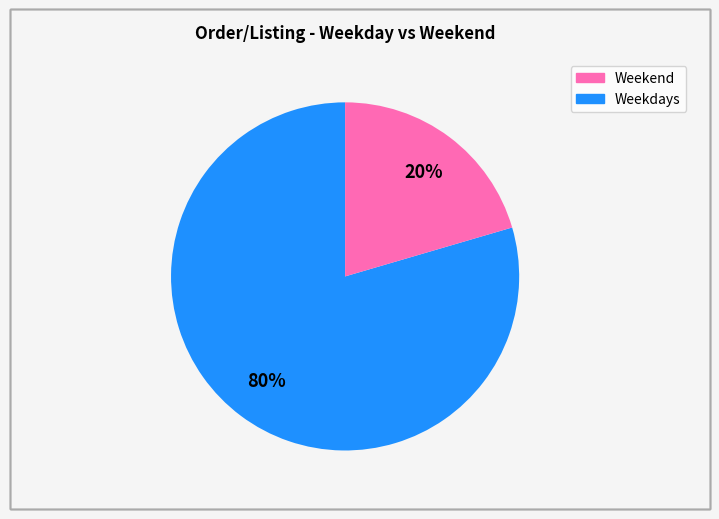

Is there a majority slice in this chart?

Yes